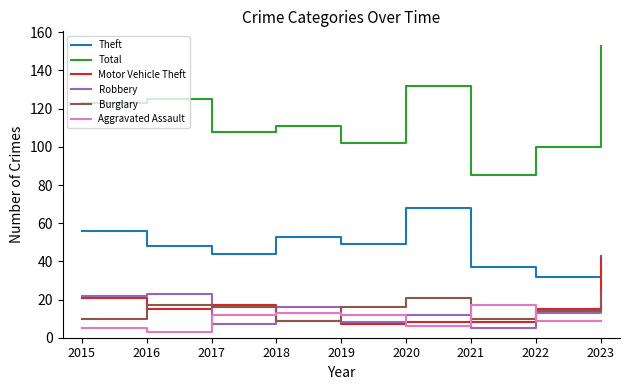

What is the average value of the Aggravated Assault series?

10